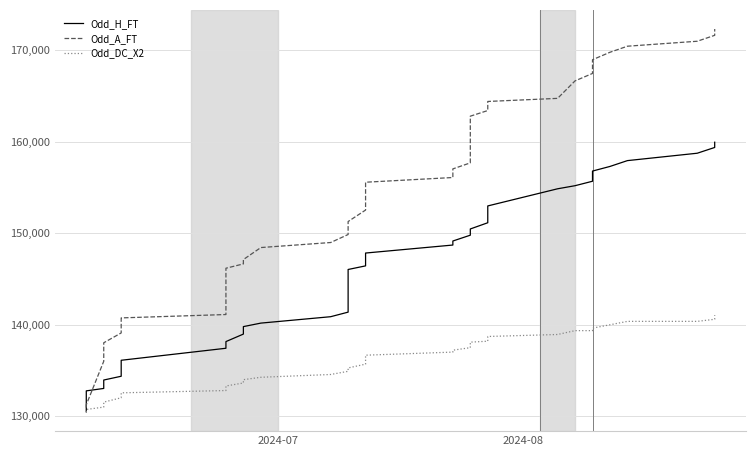

True or false: Odd_DC_X2 has a value of 206105.3 at 20.

False